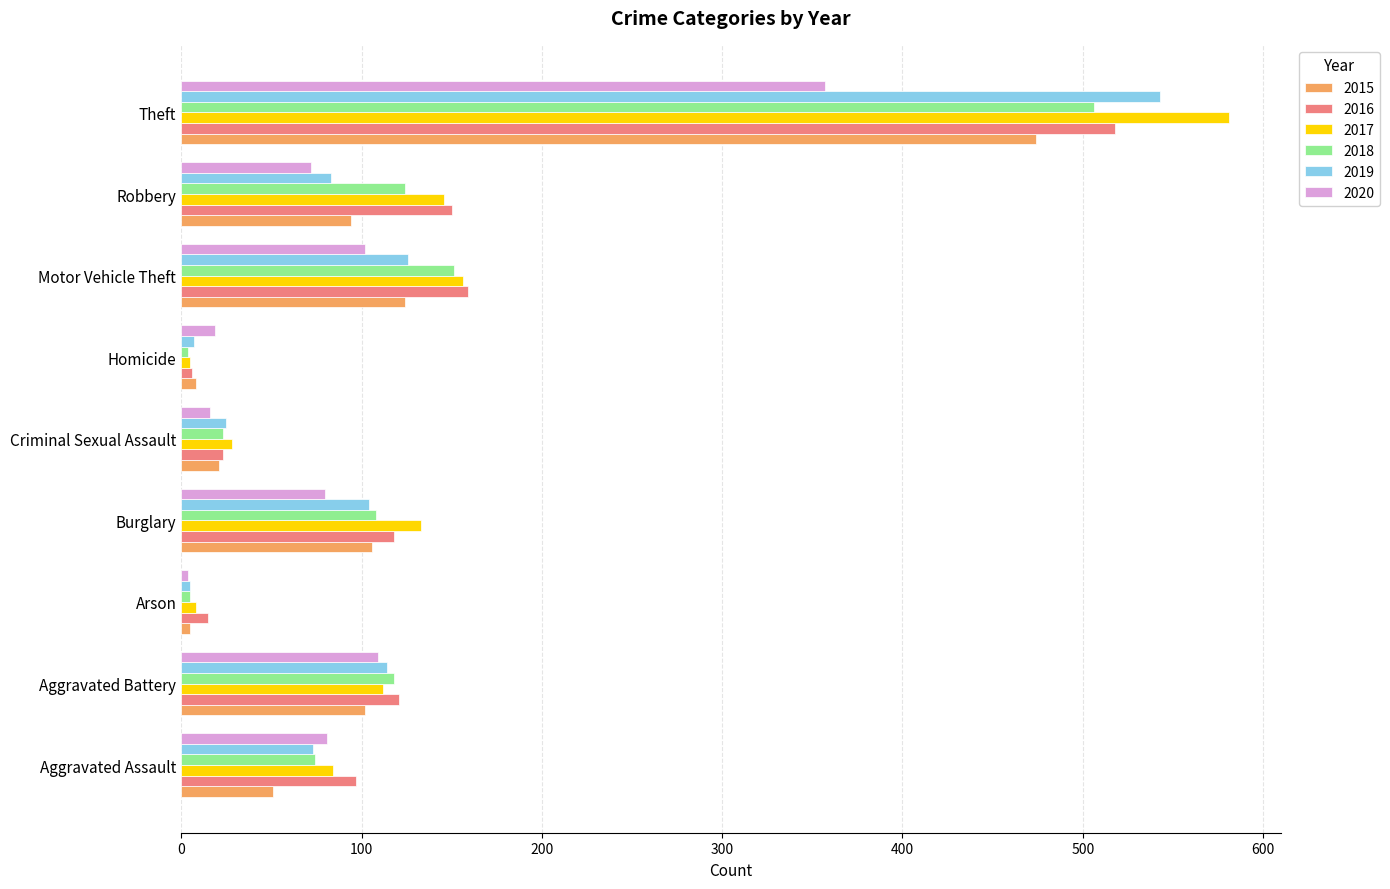

How many series are shown in this chart?

6